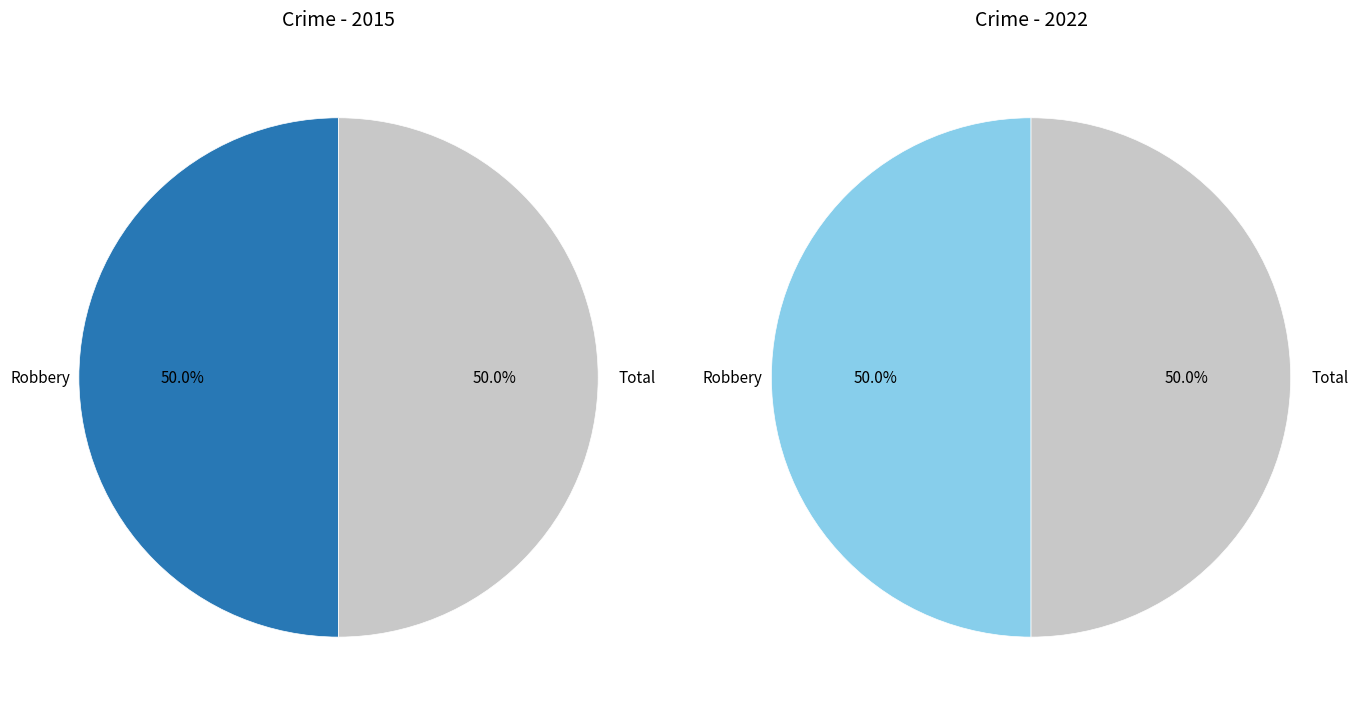

Which category has the smallest portion of the pie?

Robbery